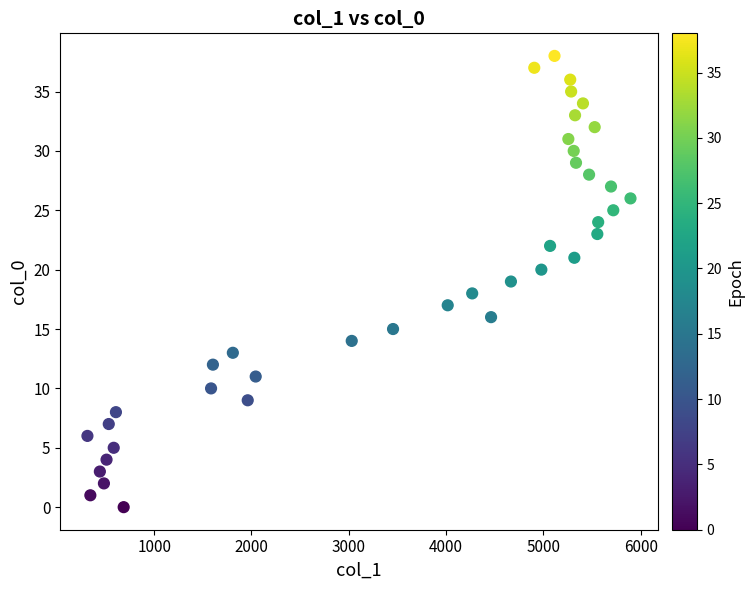

What is the range of Y values (max minus min)?

38